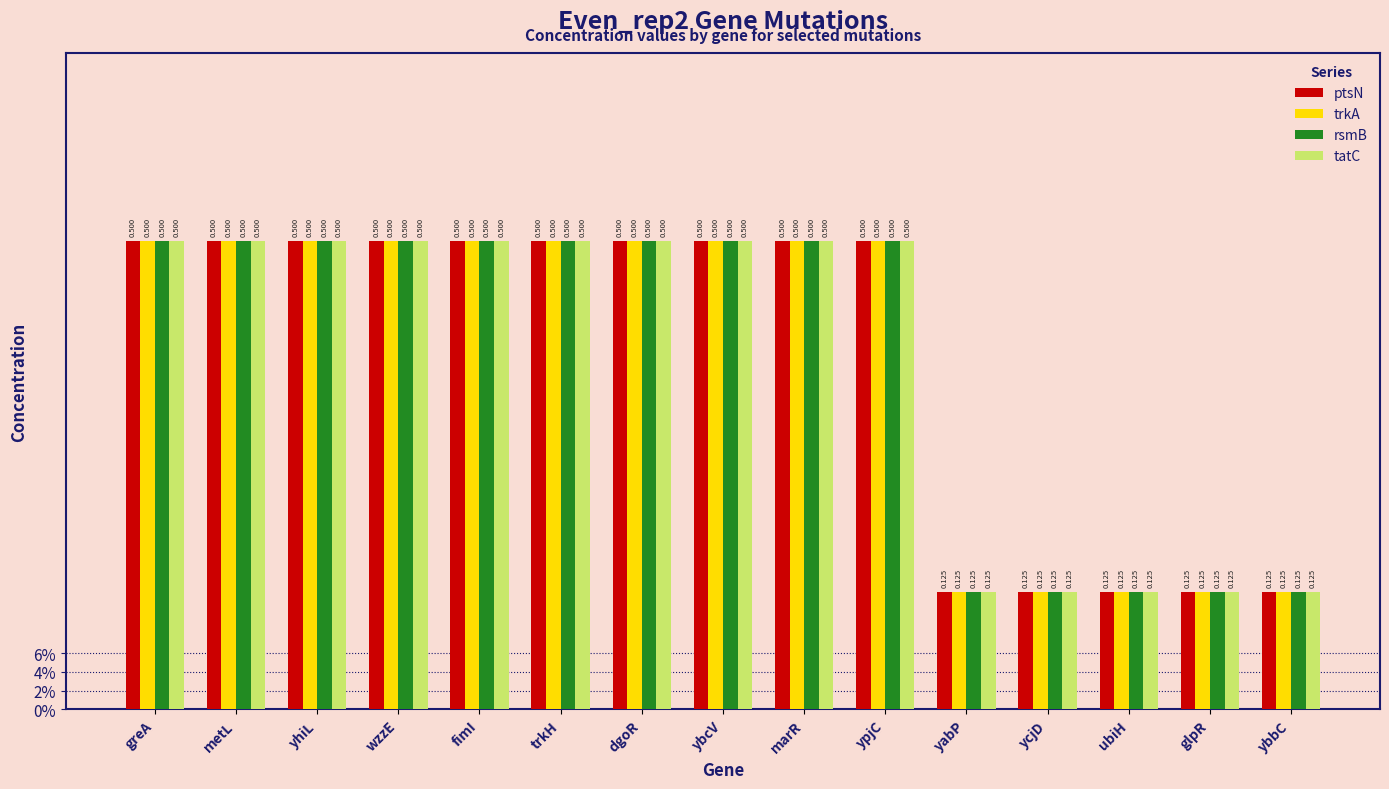

Does the chart contain any negative values?

No